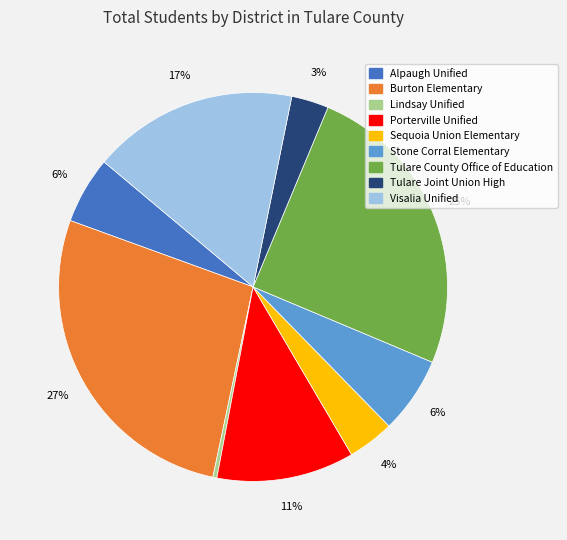

Which has a higher value, Sequoia Union Elementary or Tulare County Office of Education?

Tulare County Office of Education